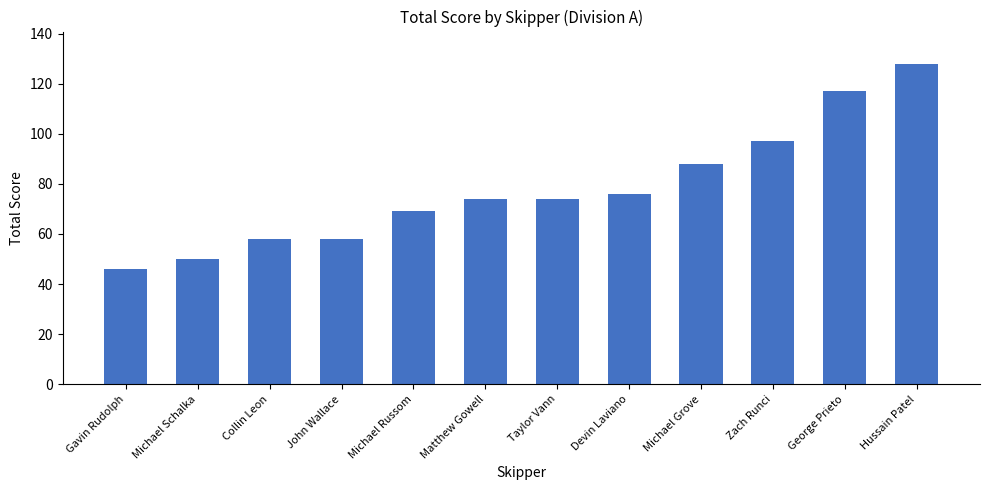

What is the value of the 5th bar from the left?

69